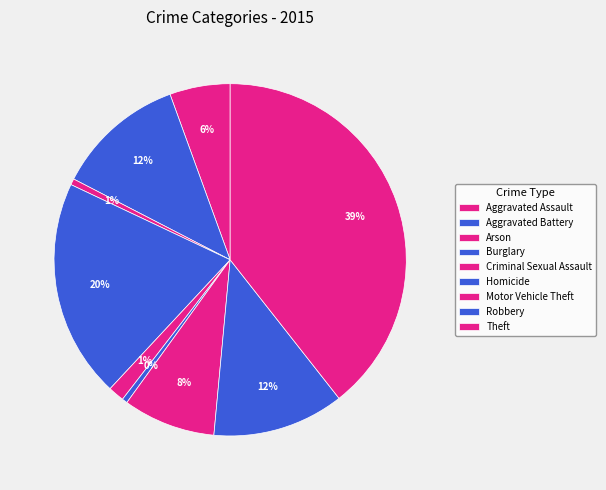

Which category has the smallest portion of the pie?

Homicide